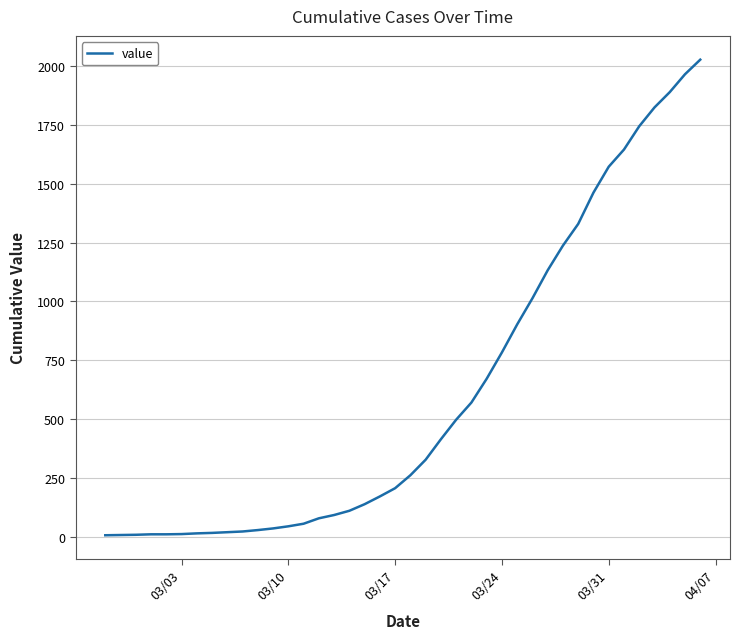

What is the difference between the maximum and minimum values?

2021